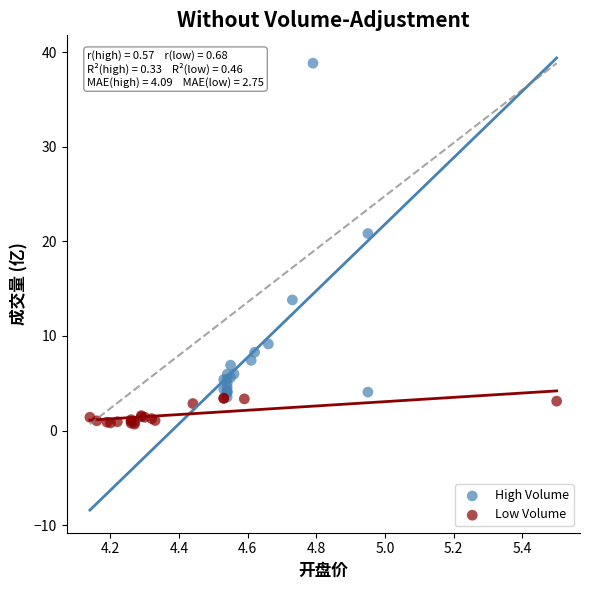

Which series has the widest spread of Y values?

High Volume